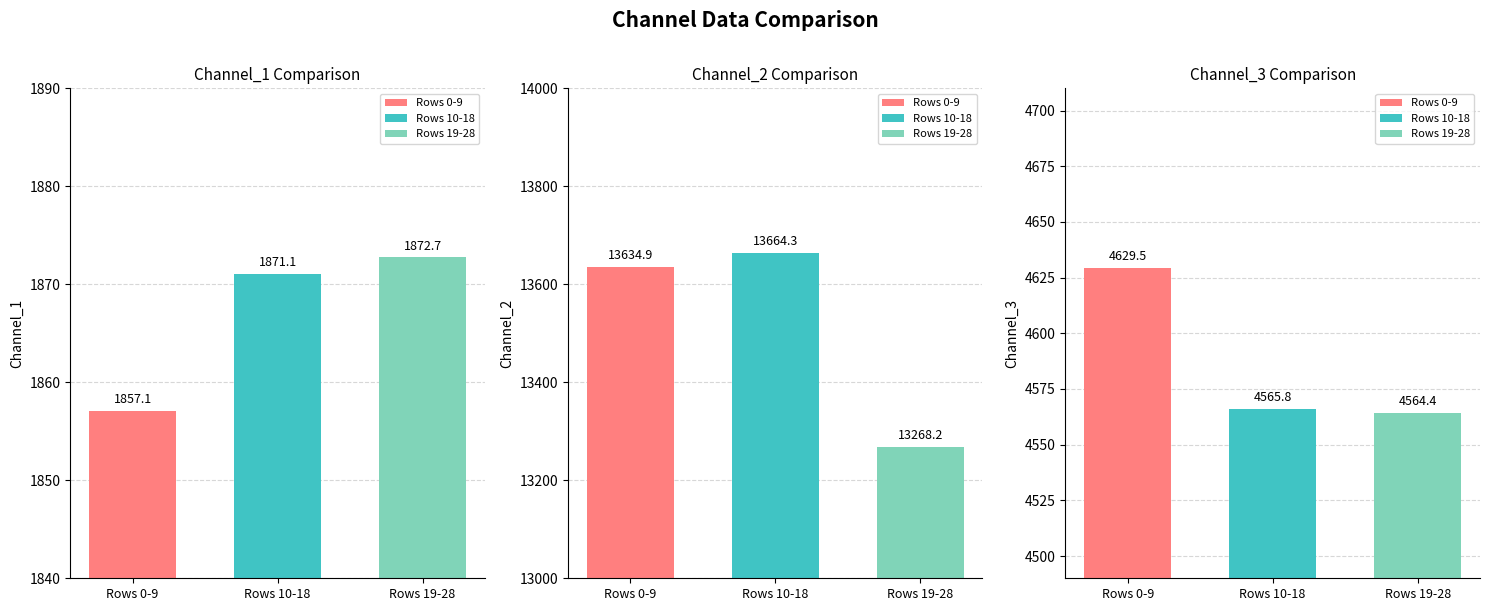

At 27, list the series in order from largest to smallest.

Channel_2, Channel_3, Channel_1